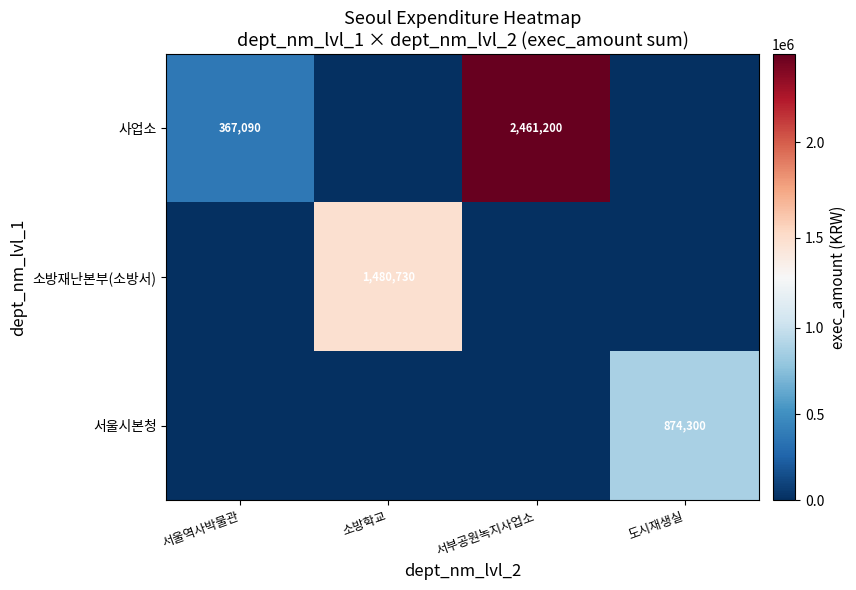

Is it true that 사업소 equals 542223 at 서울역사박물관?

False